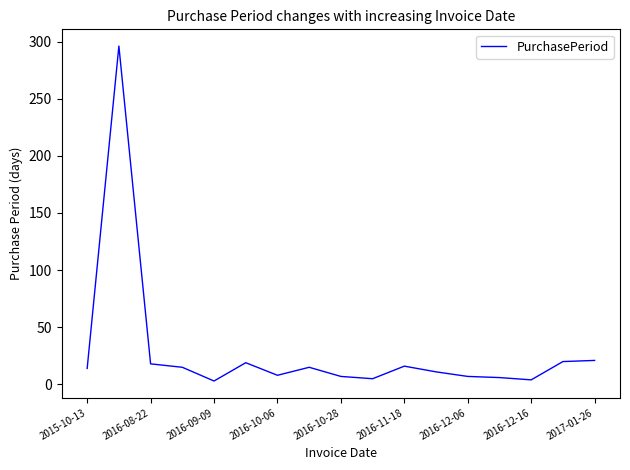

True or false: the data has more than 0 interior local peaks.

True